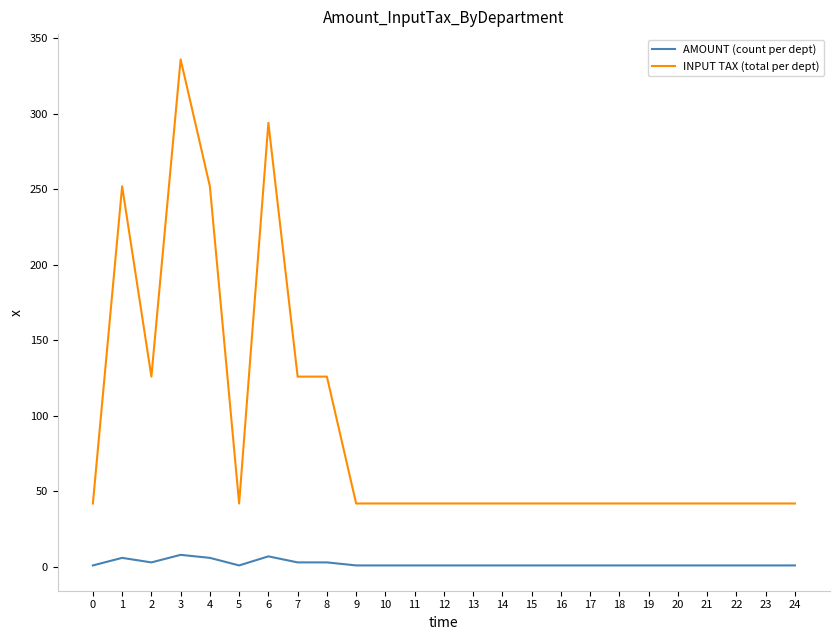

Where is the first local maximum for AMOUNT (count per dept)?

1